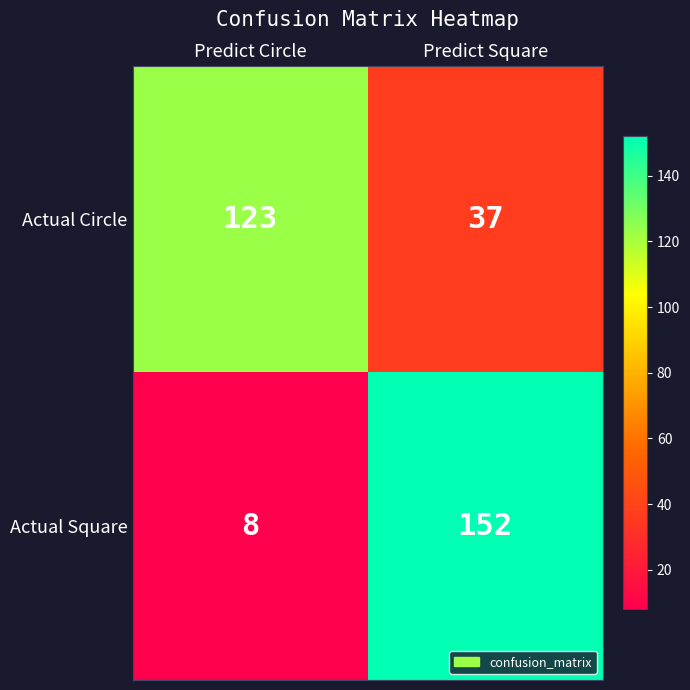

Reading left to right, transcribe all the data shown in this chart.

Actual Circle: 123	37
Actual Square: 8	152